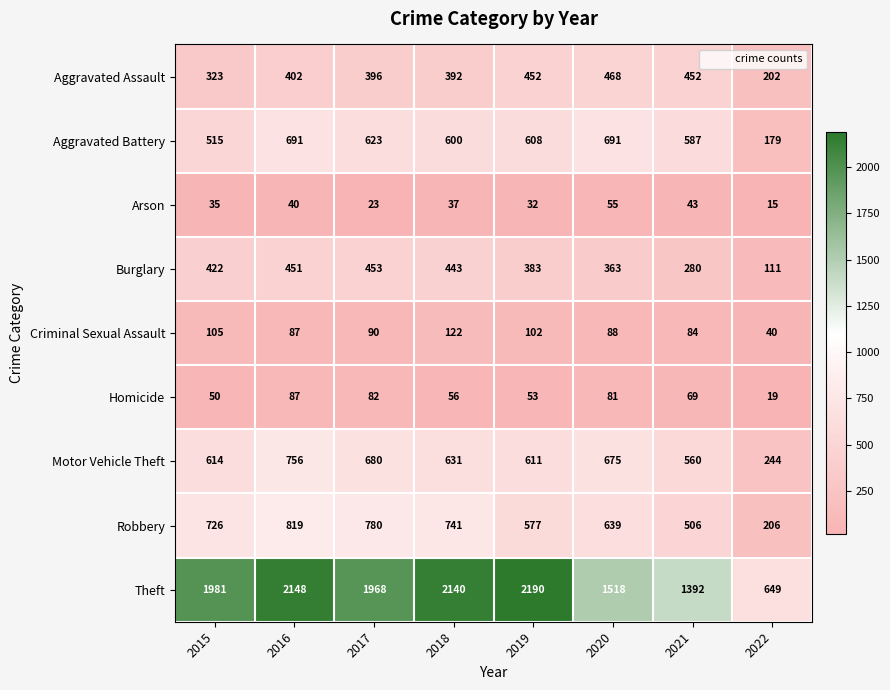

Which label corresponds to the largest value in the chart?

2019